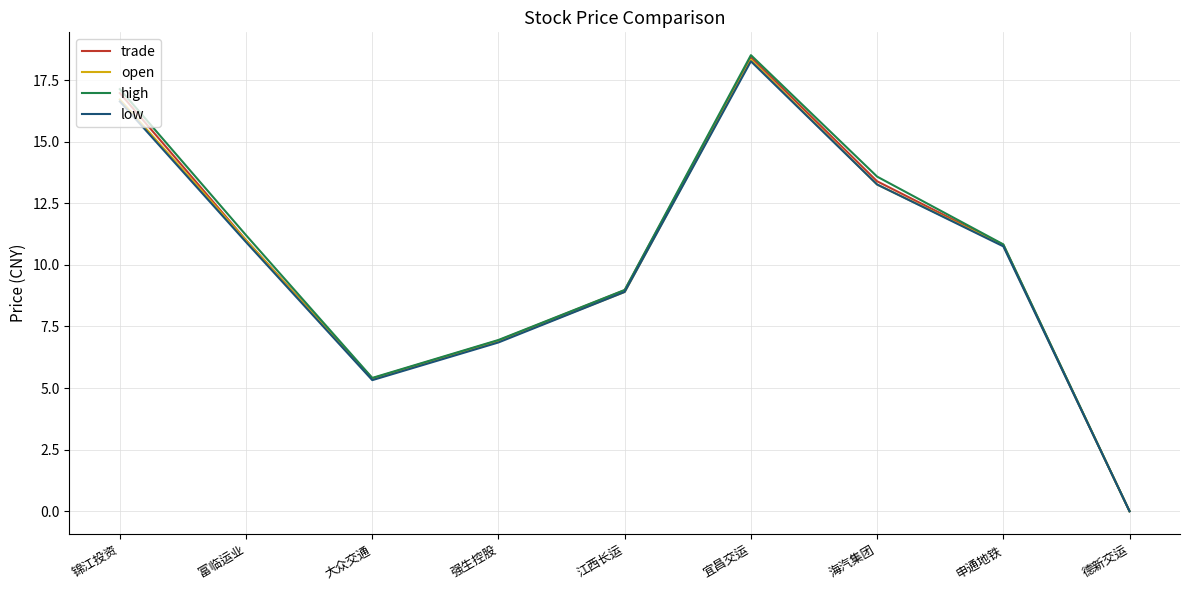

What is the spread (max minus min) of values at 海汽集团?

0.3